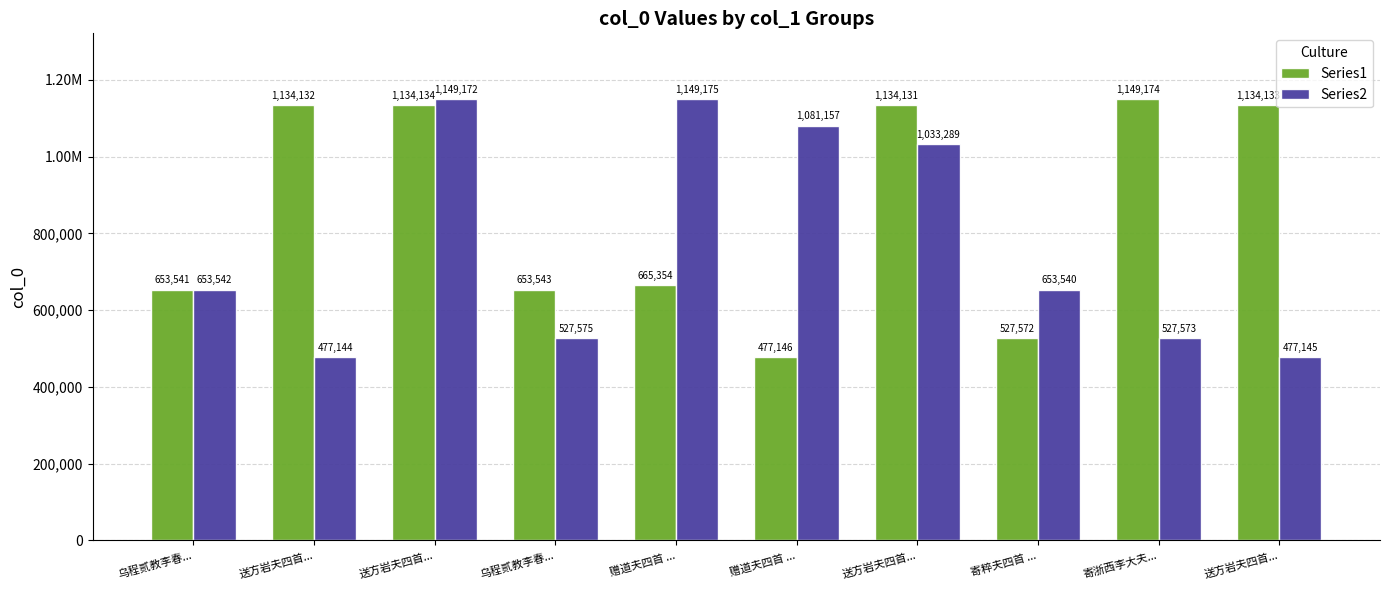

Reading left to right, extract all data points from this chart.

Series1: 乌程贰教李春...=653541	送方岩夫四首...=1134132	送方岩夫四首...=1134134	乌程贰教李春...=653543	赠道夫四首 ...=665354	赠道夫四首 ...=477146	送方岩夫四首...=1134131	寄粹夫四首 ...=527572	寄浙西李大夫...=1149174	送方岩夫四首...=1134133
Series2: 乌程贰教李春...=653542	送方岩夫四首...=477144	送方岩夫四首...=1149172	乌程贰教李春...=527575	赠道夫四首 ...=1149175	赠道夫四首 ...=1081157	送方岩夫四首...=1033289	寄粹夫四首 ...=653540	寄浙西李大夫...=527573	送方岩夫四首...=477145